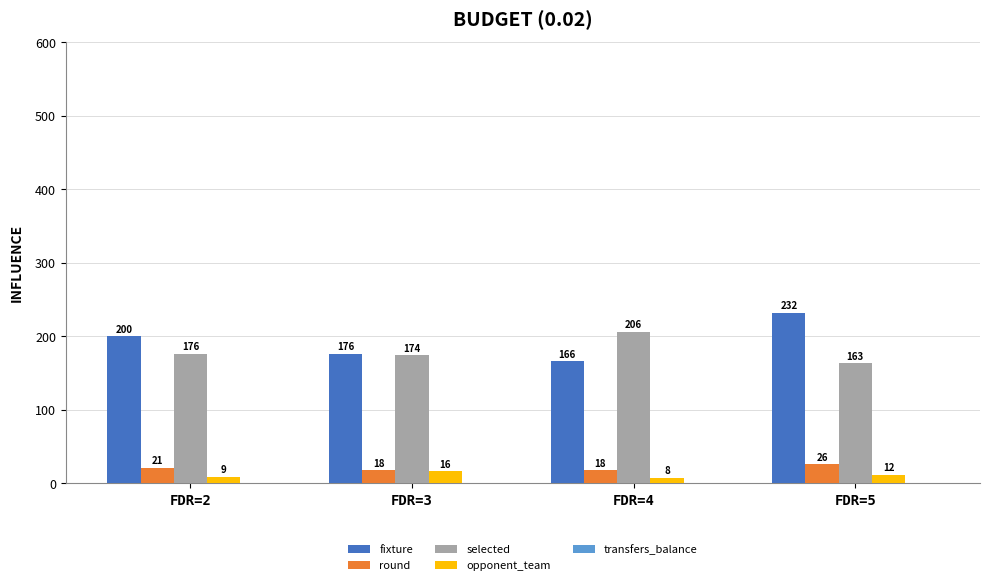

Rank the series by their maximum value, from lowest to highest.

transfers_balance, opponent_team, round, selected, fixture